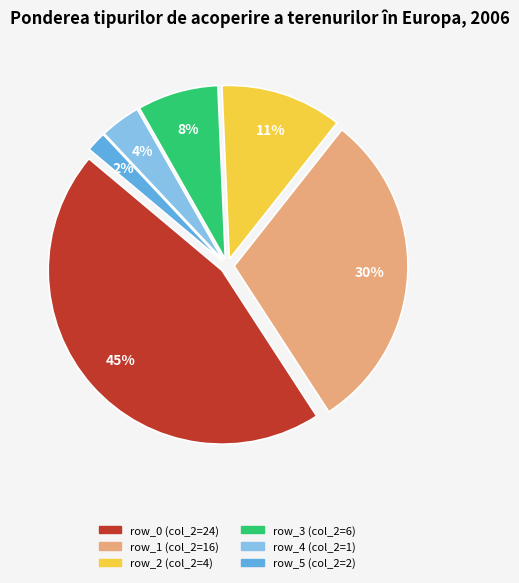

Does any single category account for the majority?

No